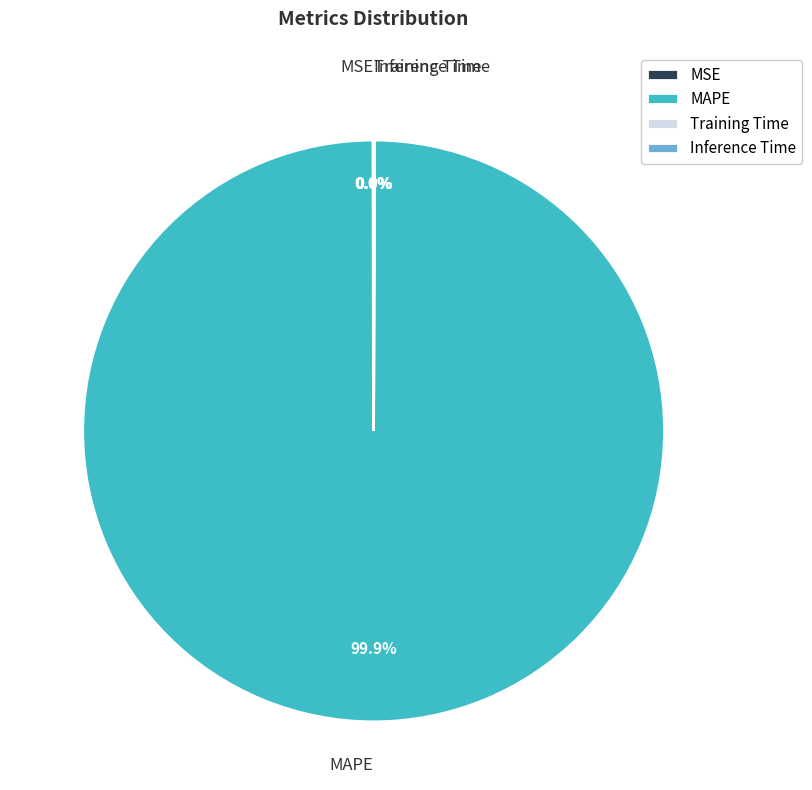

Is there any slice that represents more than half of the pie?

Yes